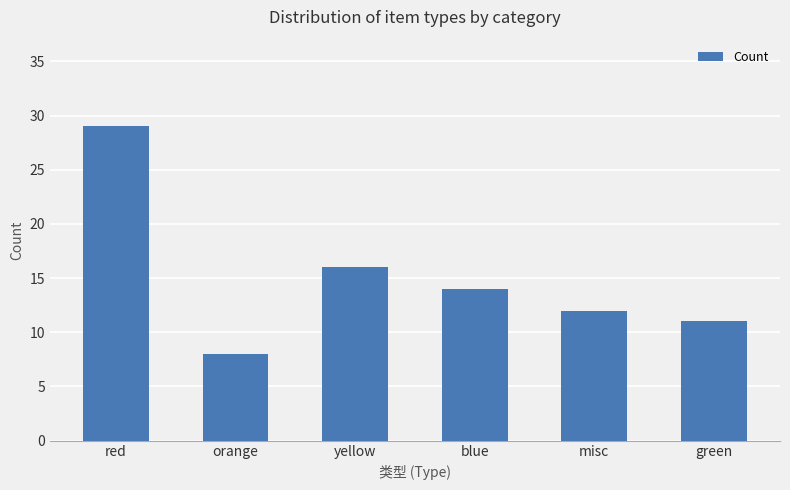

Reading left to right, what are all the values shown in this chart?

red=29	orange=8	yellow=16	blue=14	misc=12	green=11